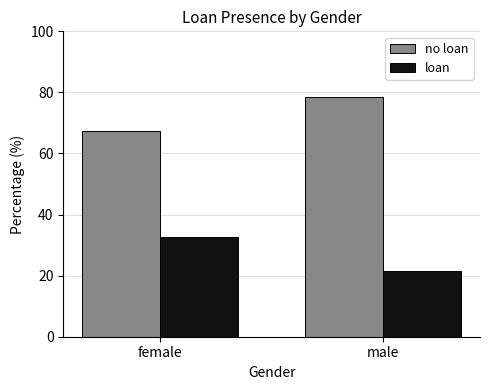

Which series has the largest total across all categories?

no loan